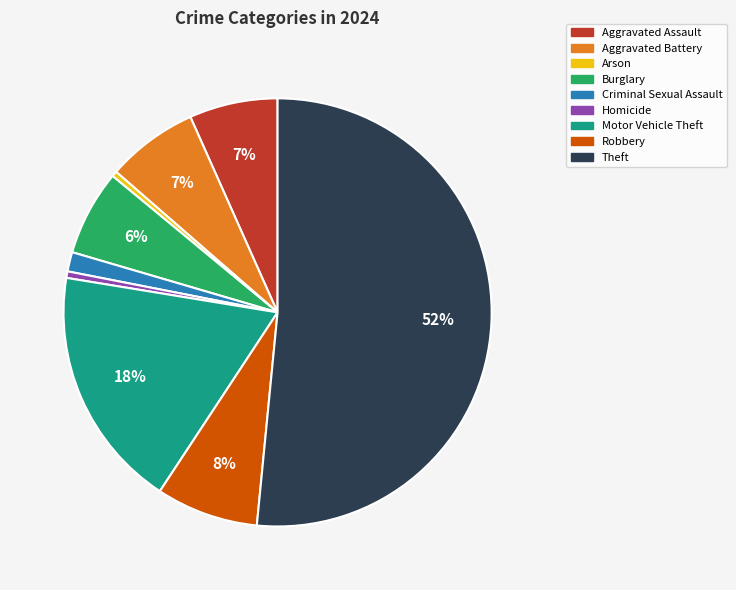

To the nearest percent, what is the average slice percentage?

11%